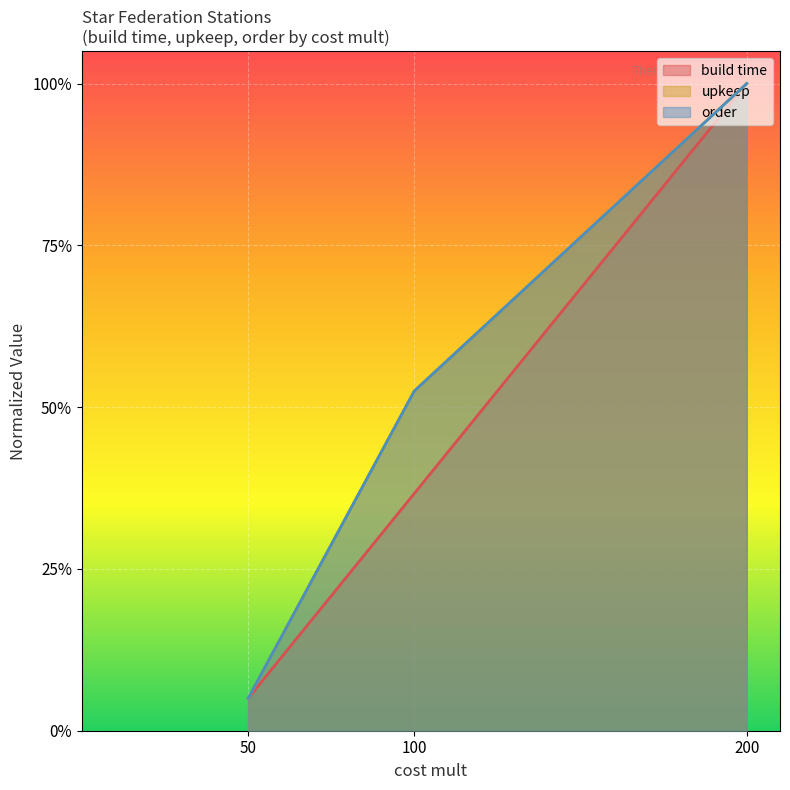

Reading left to right, what are all the values shown in this chart?

build time: 50=10.0	100=73.3	200=200.0
upkeep: 50=10.0	100=105.0	200=200.0
order: 50=10.0	100=105.0	200=200.0